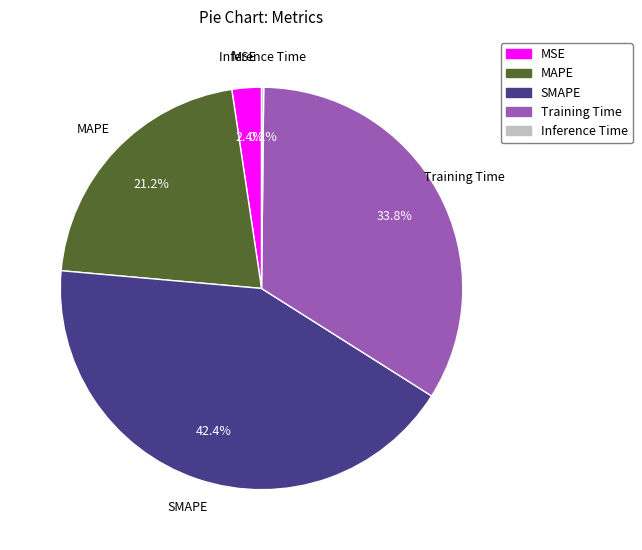

Is there a majority slice in this chart?

No